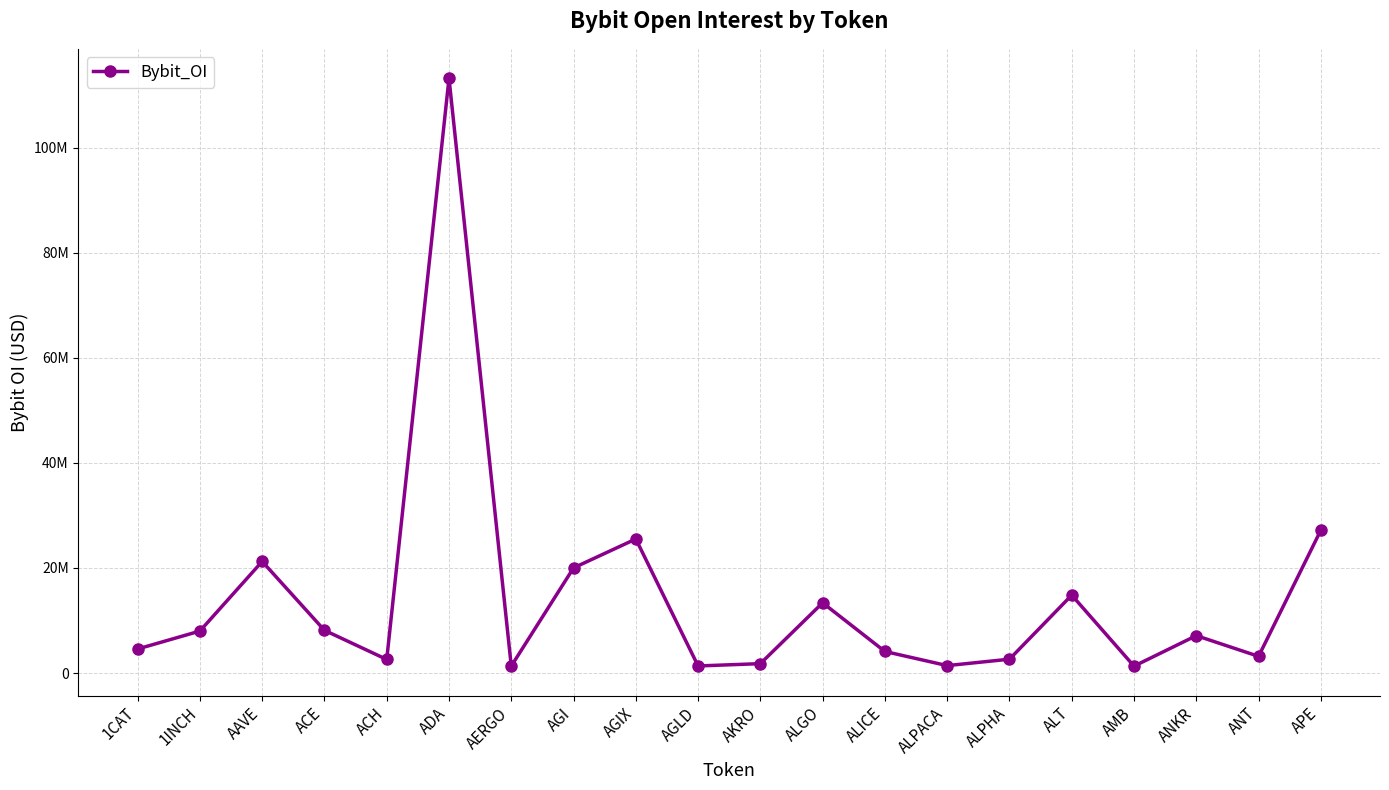

List the labels in order of value, largest first.

ADA, APE, AGIX, AAVE, AGI, ALT, ALGO, ACE, 1INCH, ANKR, 1CAT, ALICE, ANT, ALPHA, ACH, AKRO, ALPACA, AGLD, AERGO, AMB